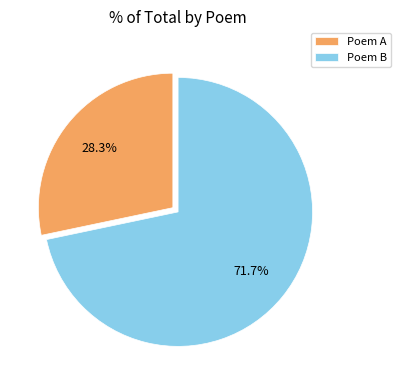

How much of the chart is everything except Poem A?

71.7%